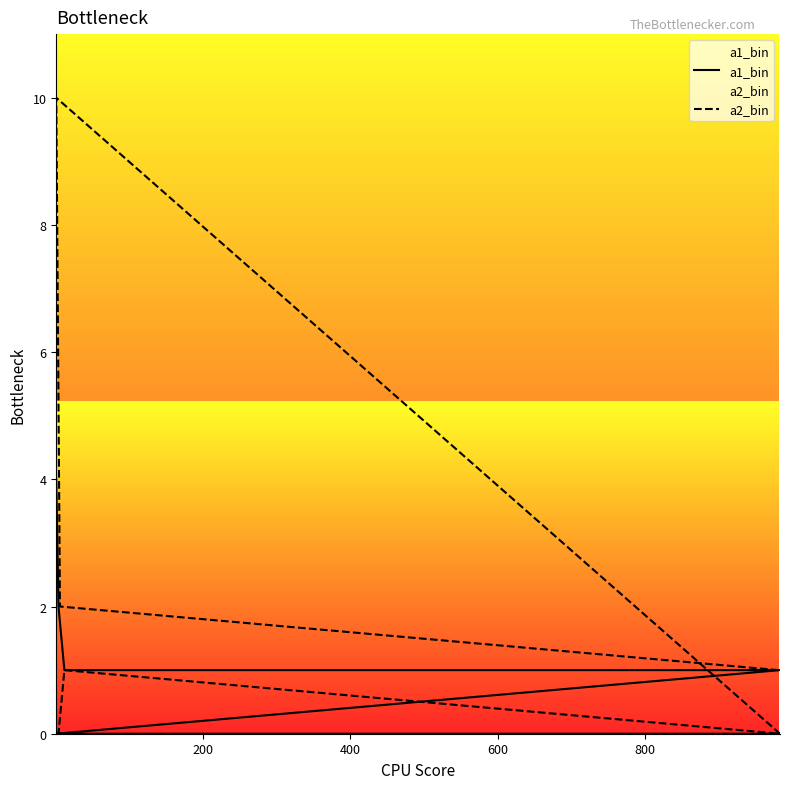

How many interior local valleys does the a2_bin series have?

1